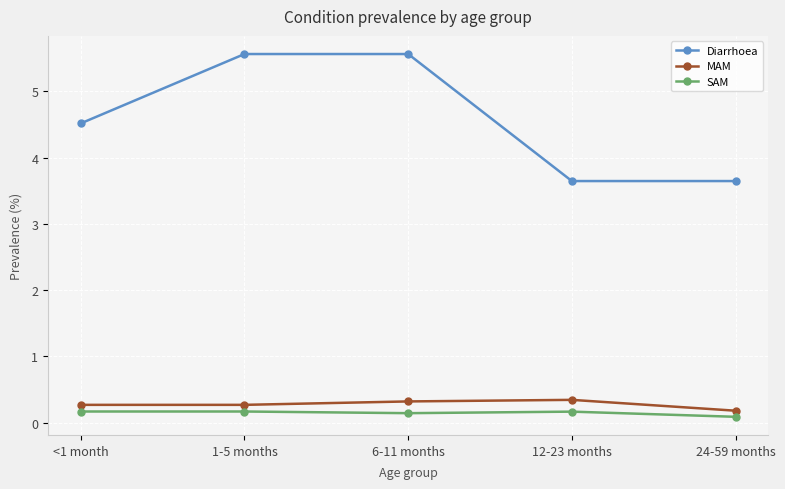

Is it true that Diarrhoea equals 1.5 at <1 month?

False